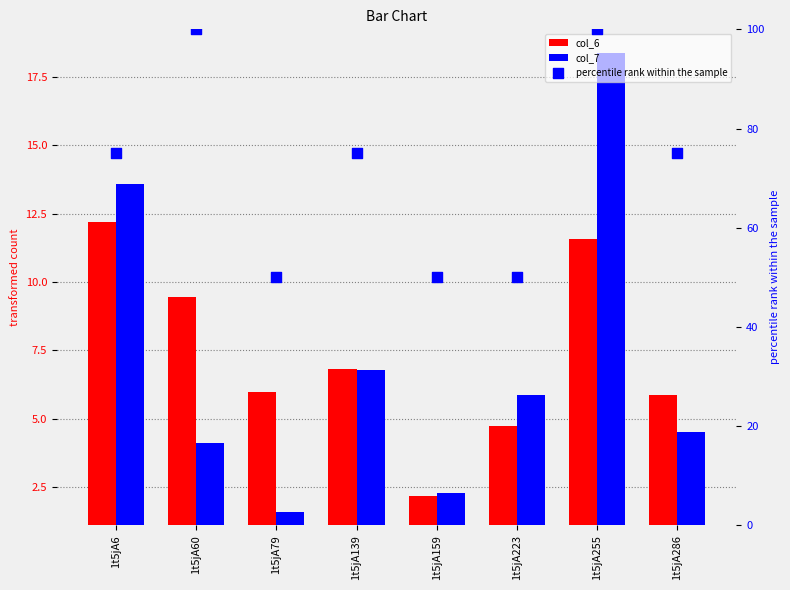

Is the value of col_7 at 1t5jA139 greater than the value of col_6 at 1t5jA139?

No